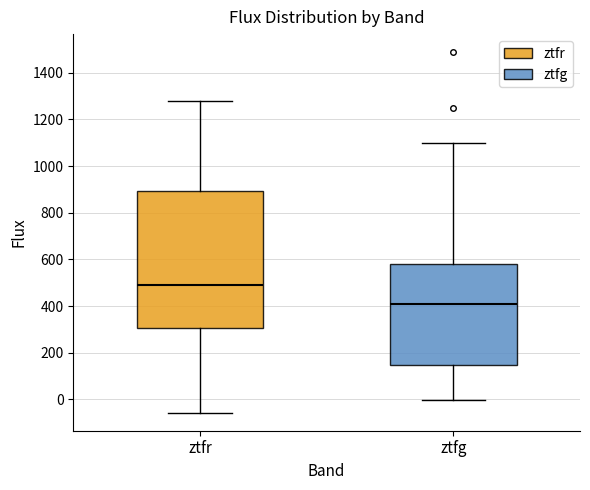

Which box's median line is the highest?

ztfr